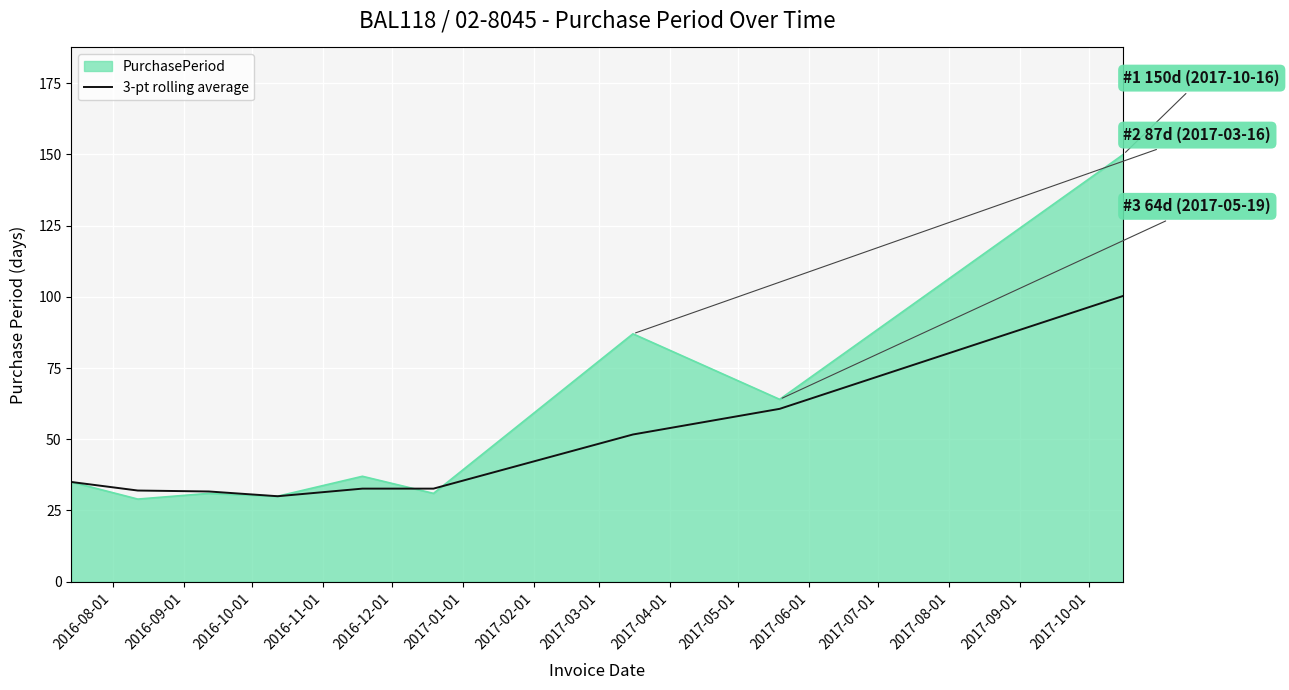

What is the maximum value shown in the chart?

150.0